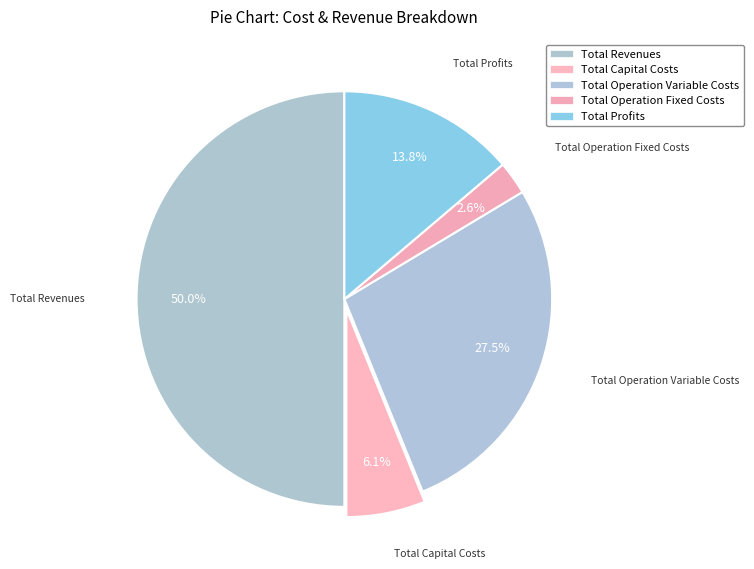

Which slice is the smallest?

Total Operation Fixed Costs